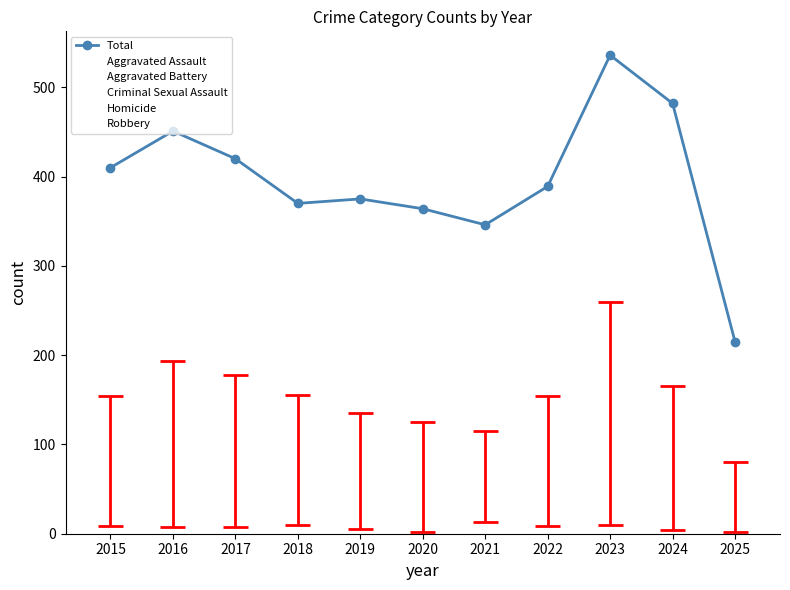

Rank the series by their maximum value, from lowest to highest.

Homicide, Criminal Sexual Assault, Aggravated Battery, Aggravated Assault, Robbery, Total